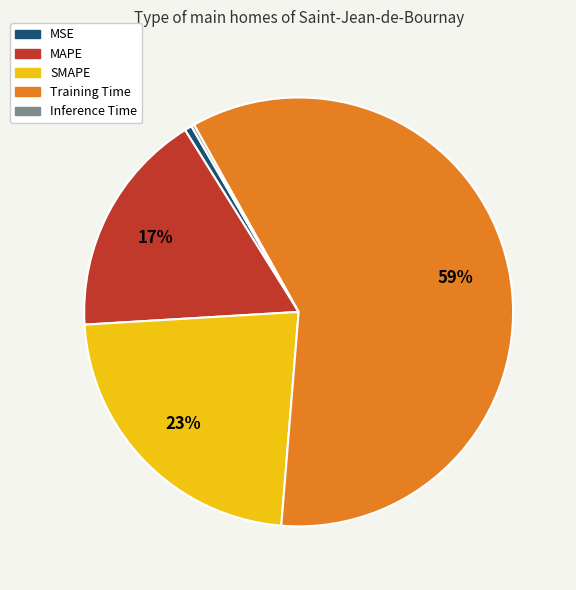

Which category has the biggest portion of the pie?

Training Time